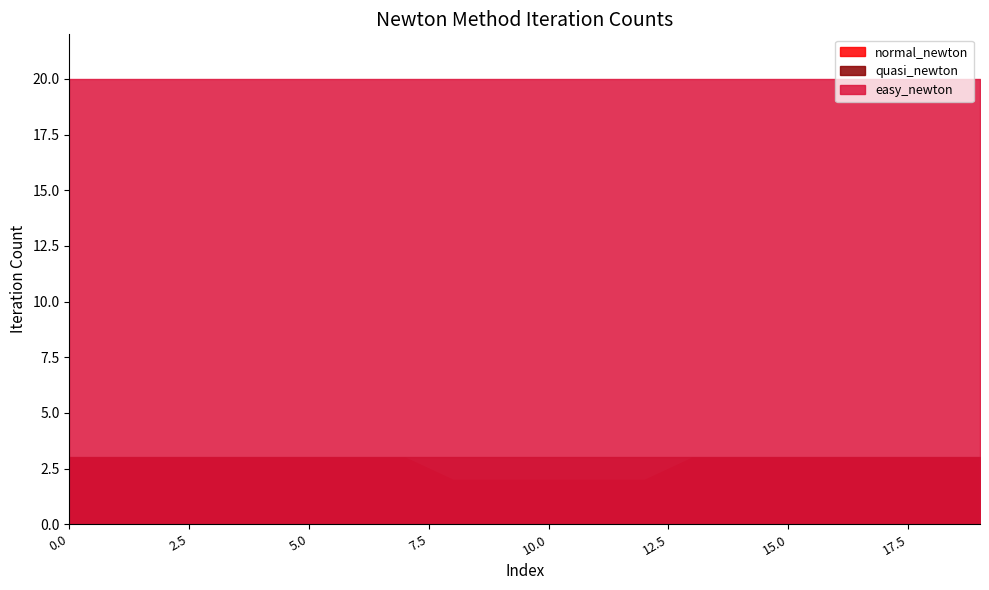

What is the smallest value displayed?

2